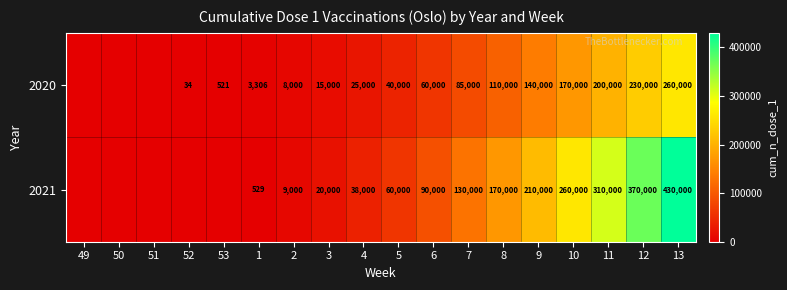

What is the spread (max minus min) of values at 11?

110000